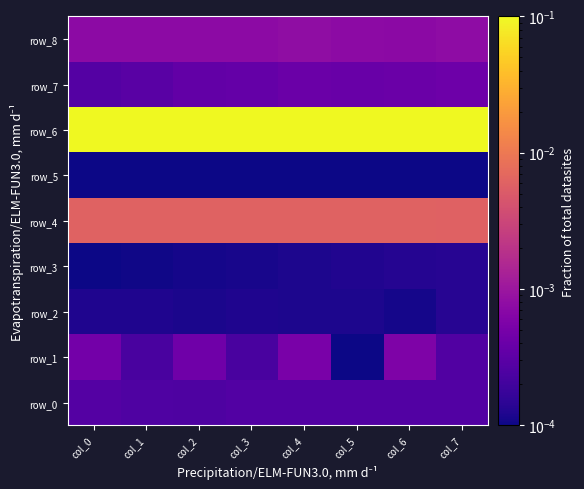

At which label is row_2 closest to 0?

col_6